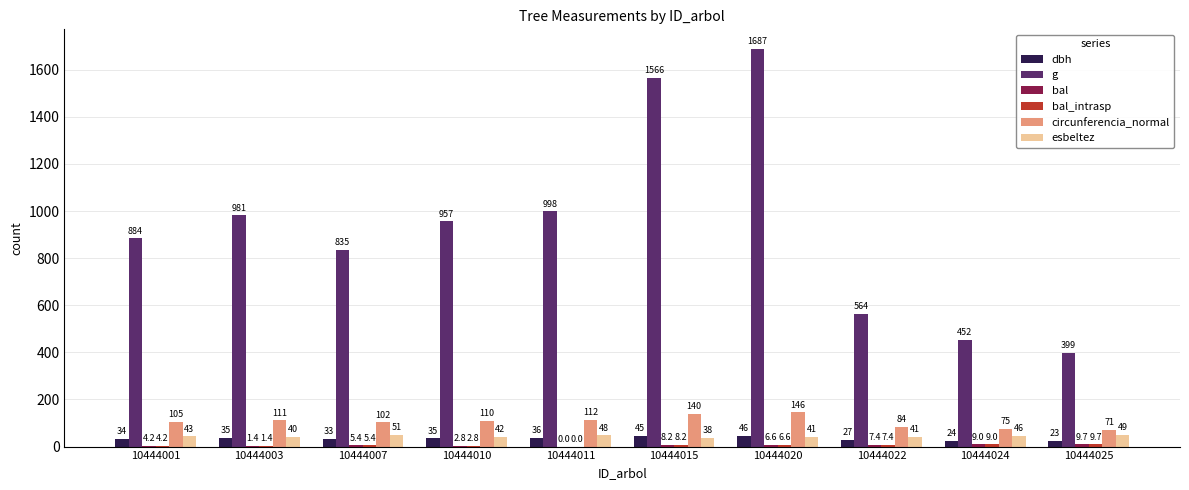

The g series shows 226.6 at 10444003. True or false?

False